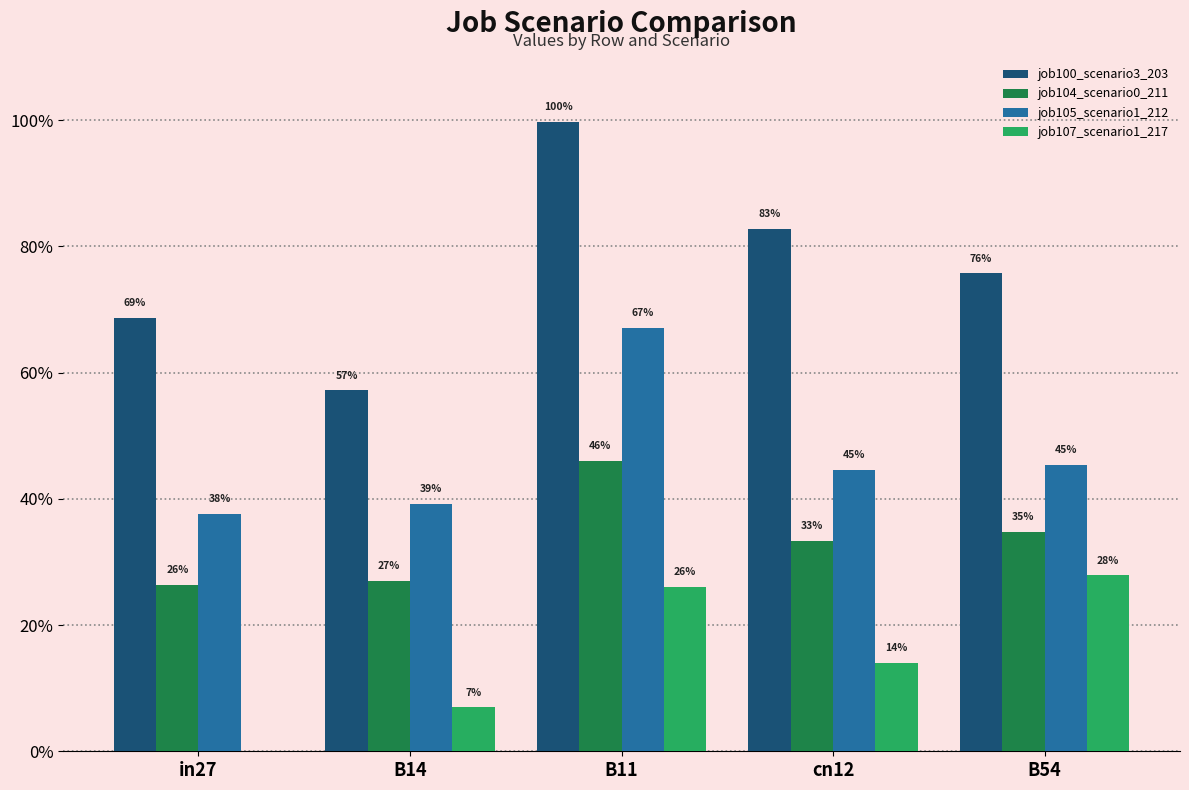

Is it true that job105_scenario1_212 equals 0.2 at cn12?

False